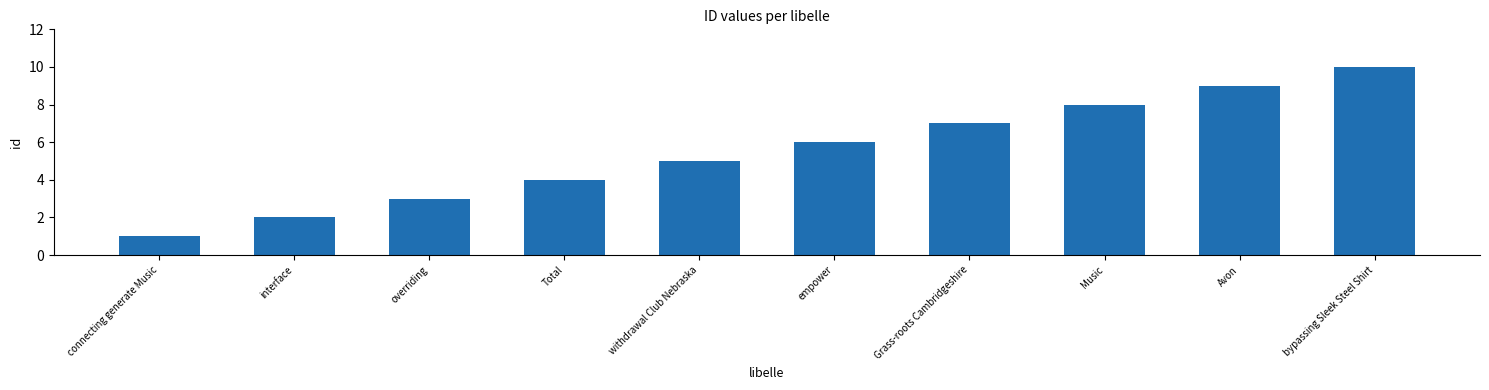

What is the greatest value displayed?

10